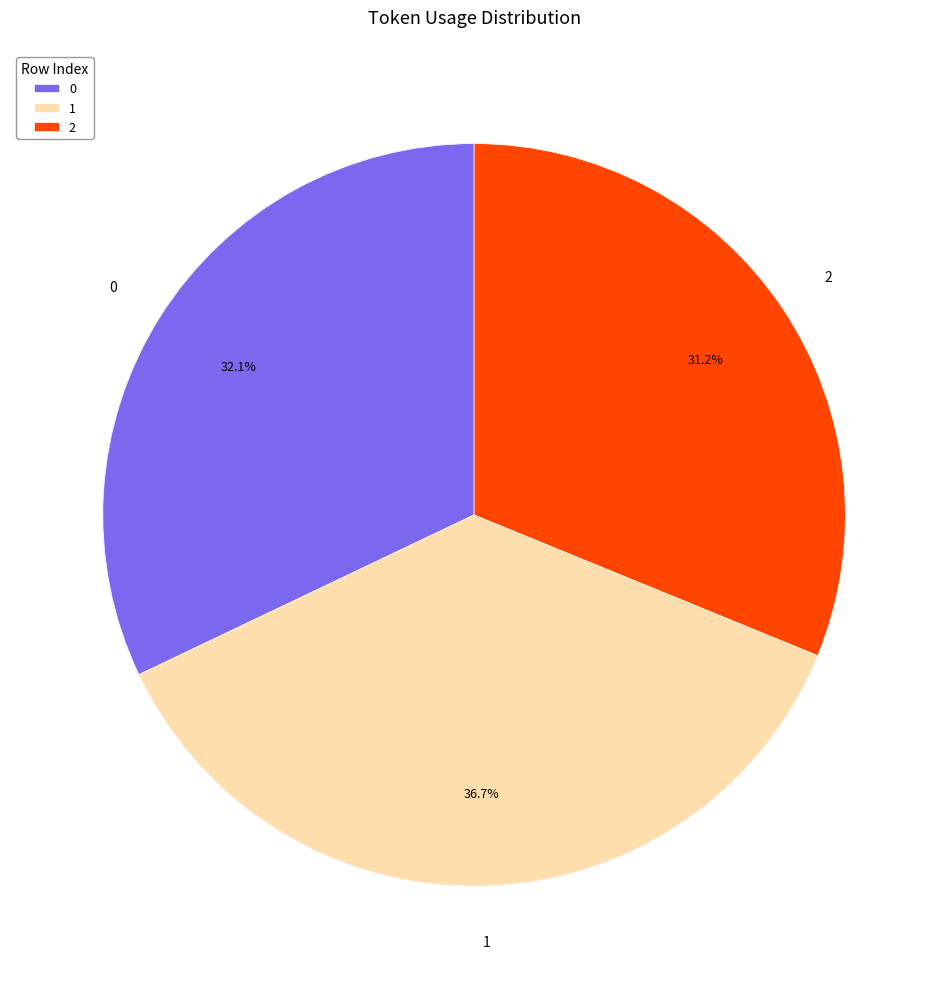

What is the change in value from 1 to 2?

-31